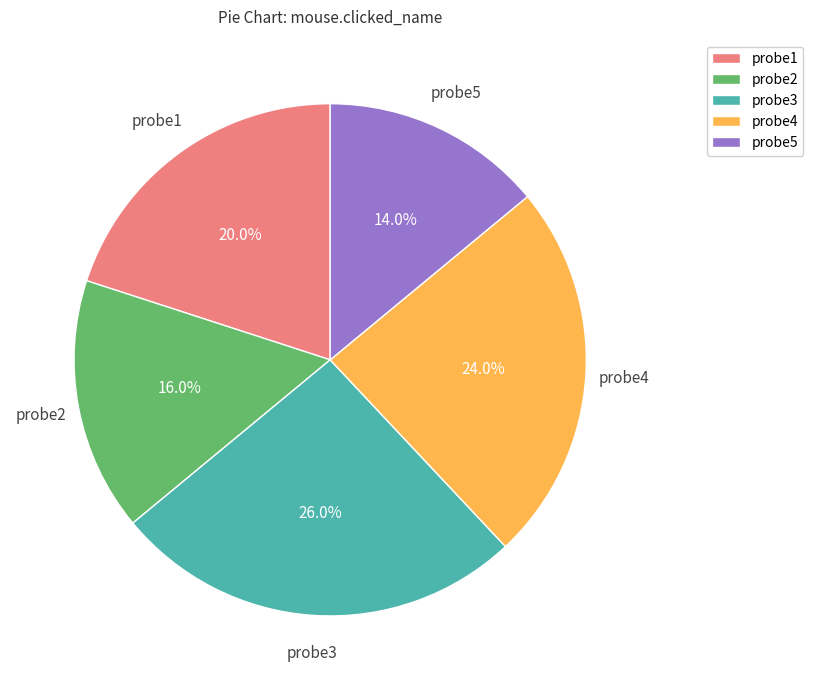

Count the number of slices in the pie.

5